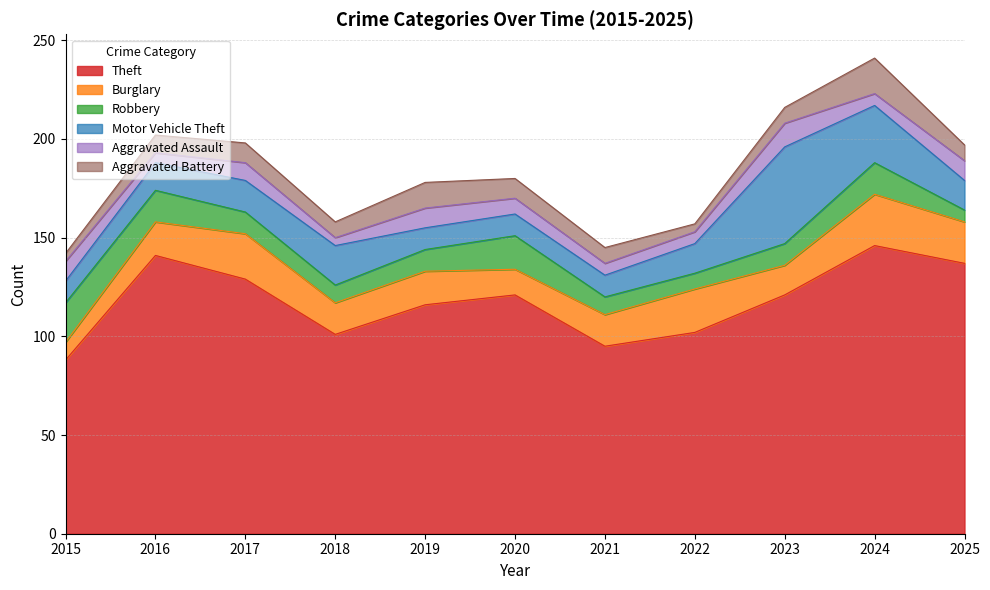

True or false: Aggravated Battery and Burglary cross at least once.

False